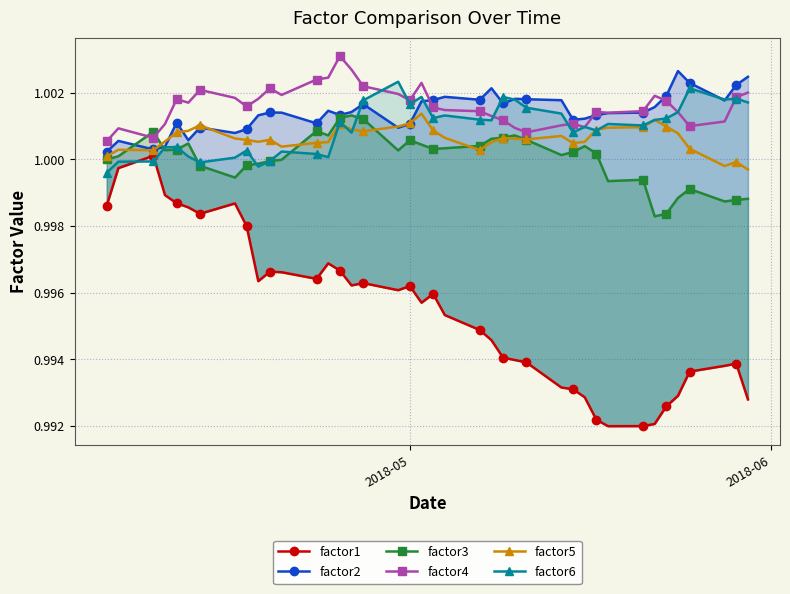

True or false: factor6 has more than 1 interior local peaks.

True